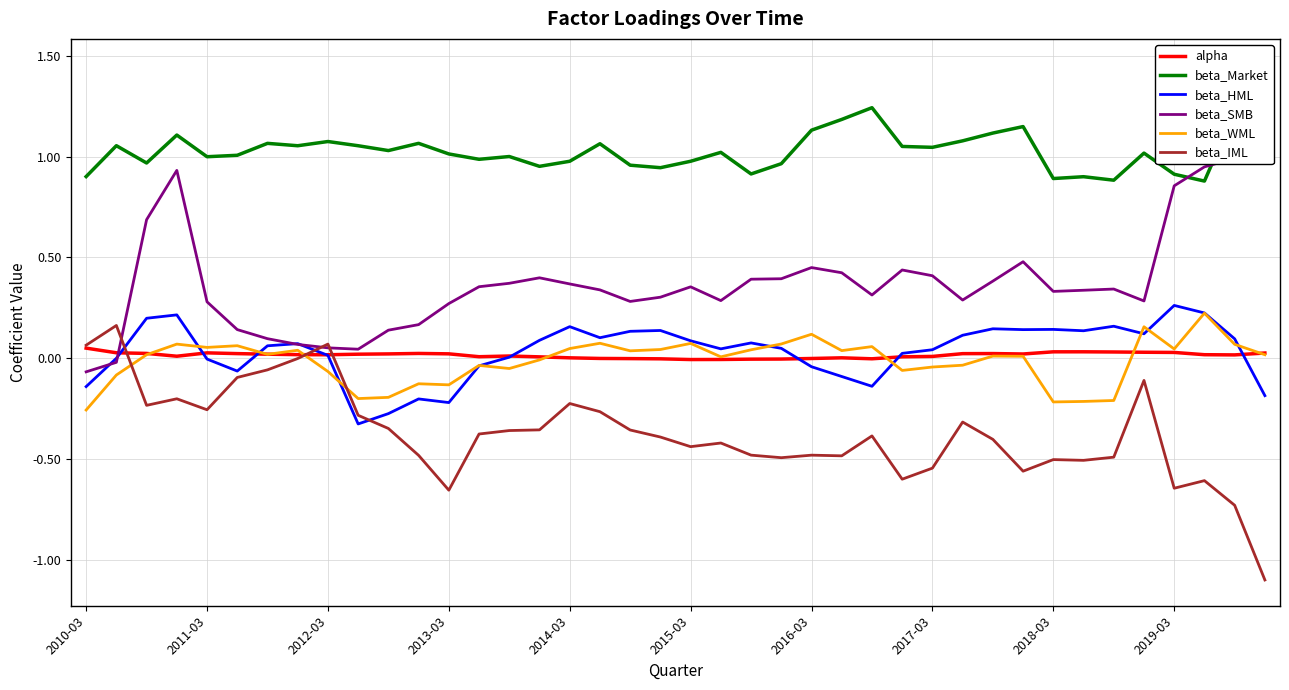

True or false: beta_WML and beta_IML cross at least once.

True